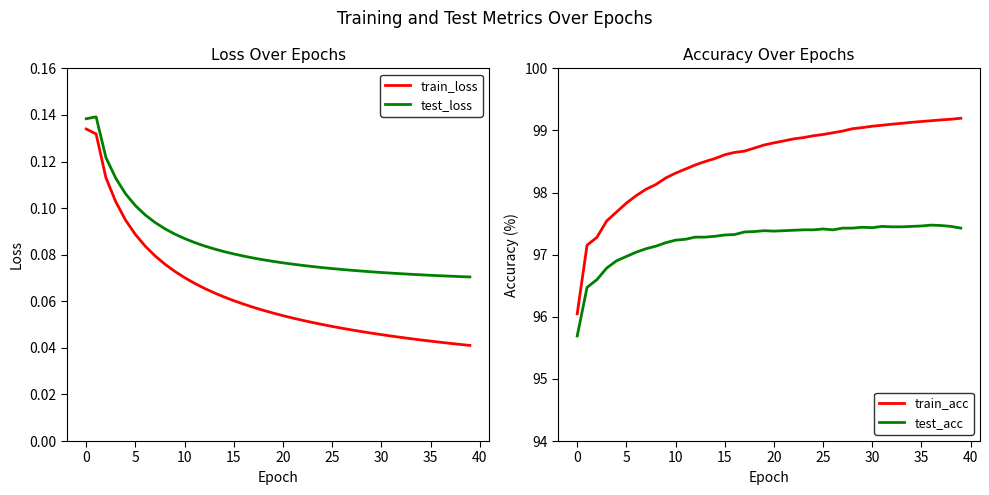

How many categories are shown in the chart?

40